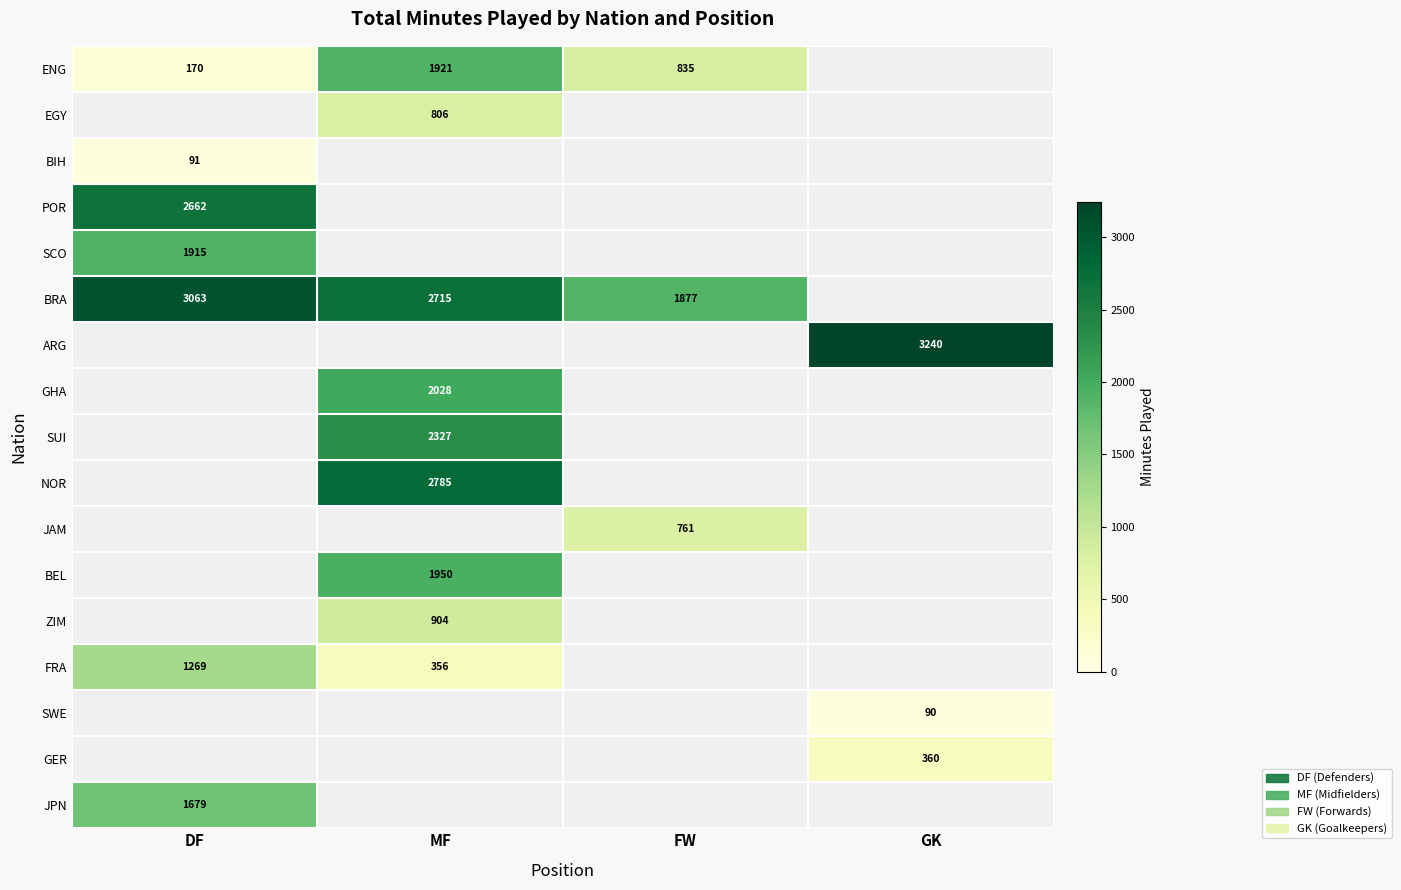

Is it true that BIH equals 26 at DF?

False